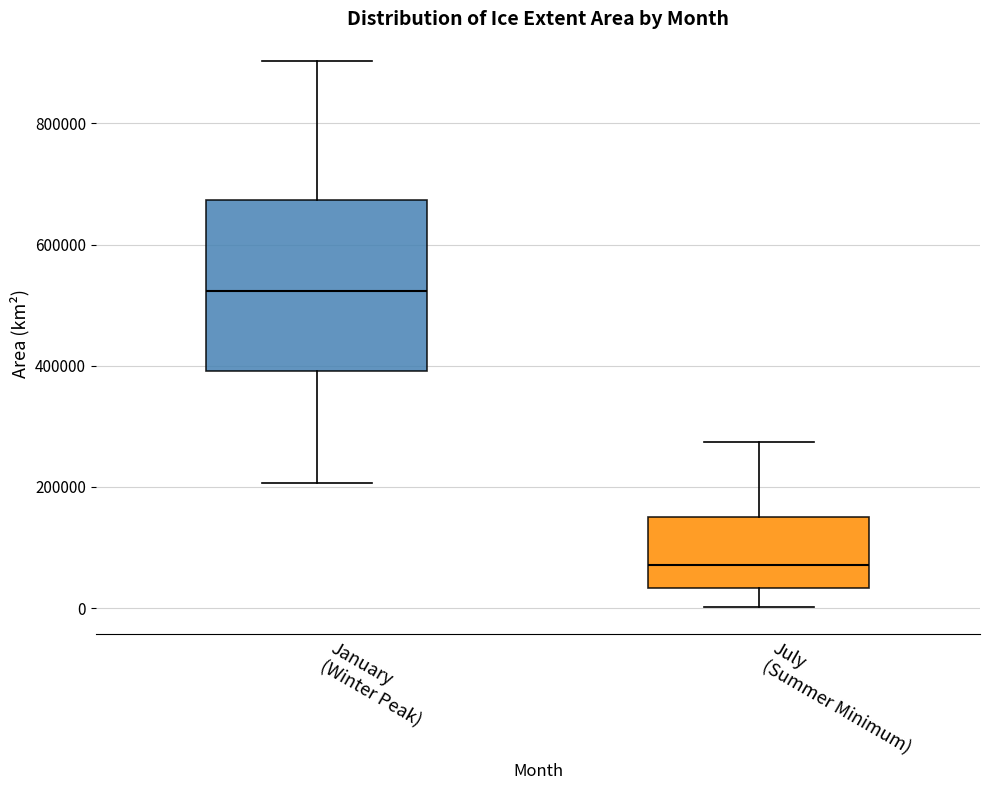

Reading left to right, read every box against the y-axis: the position of its median line, the range the box covers, and the ends of its whiskers. The values are not printed on the chart, so give them approximately, as read against the axis.

January (Winter Peak): median 520000, box 400000 to 680000, whiskers 200000 to 900000
July (Summer Minimum): median 80000, box 40000 to 160000, whiskers 0 to 280000